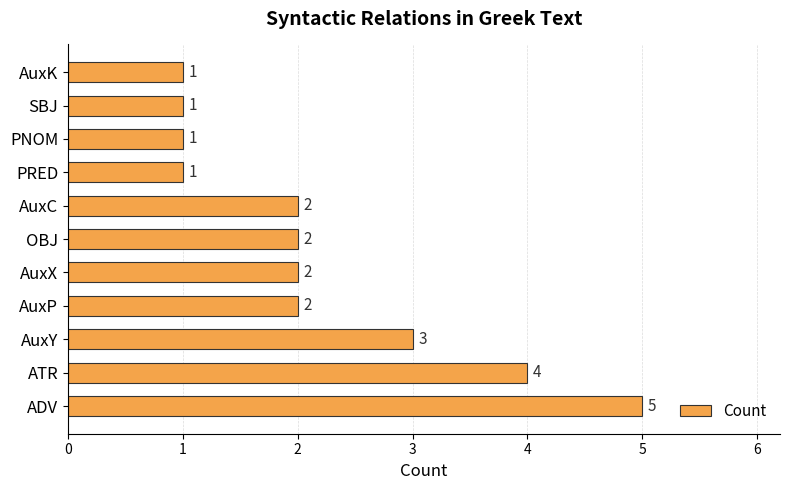

What is the difference between the maximum and minimum values?

4